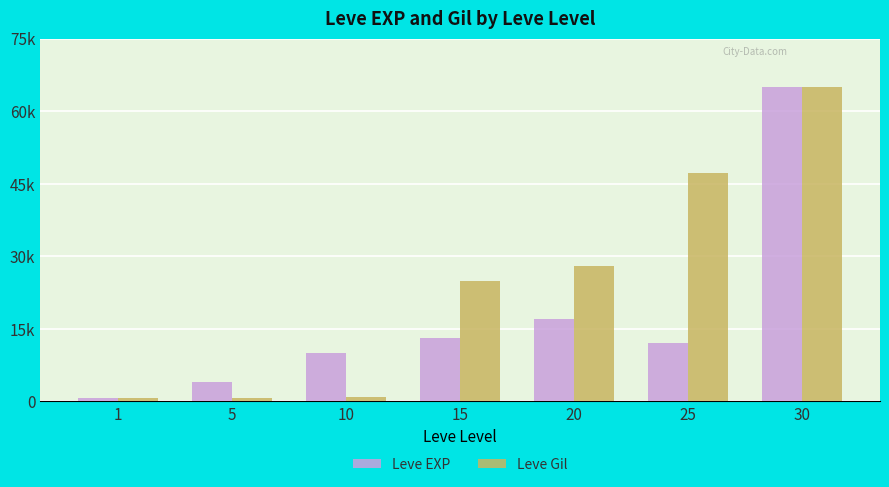

List the series in order of their overall mean, lowest first.

Leve EXP, Leve Gil